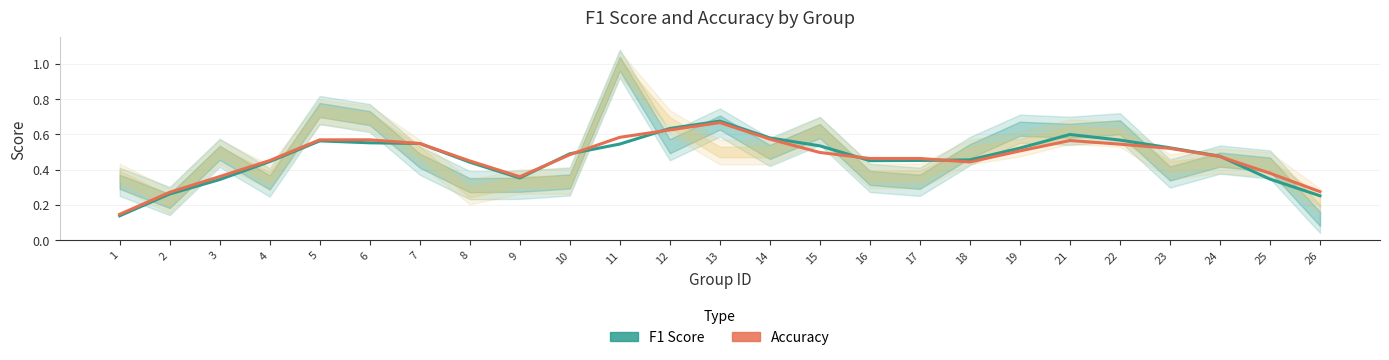

What value does the Accuracy series have at 10?

0.5